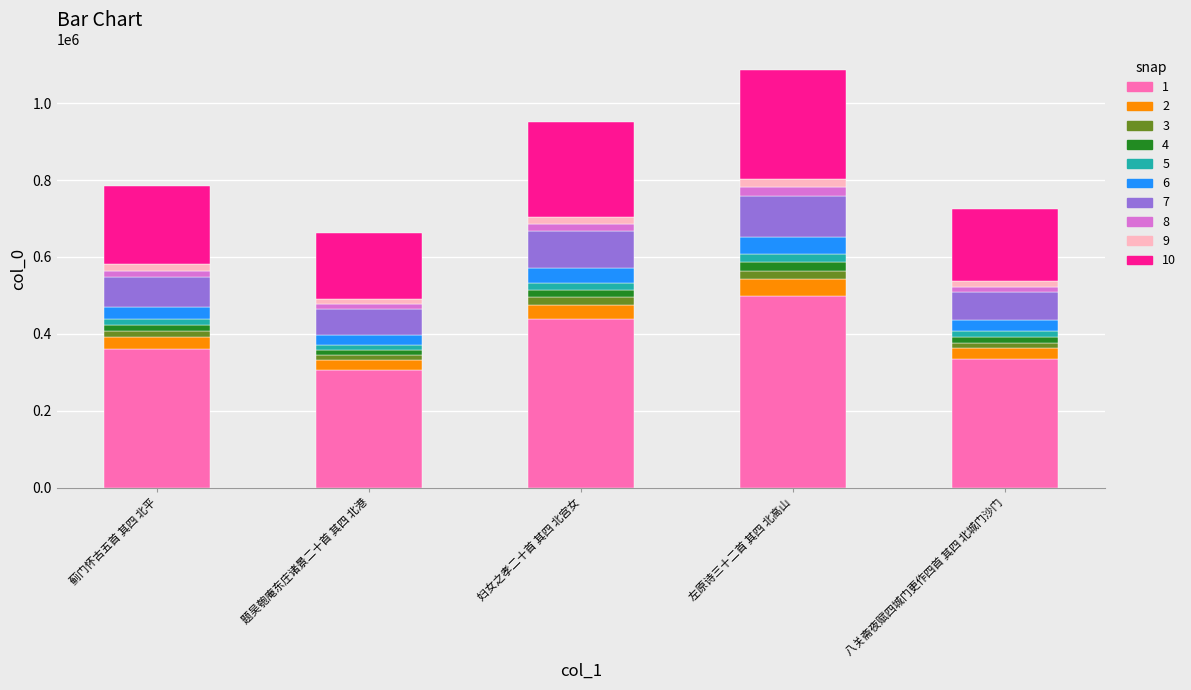

Which category has the lowest value in the 1 series?

题吴匏庵东庄诸景二十首 其四 北港